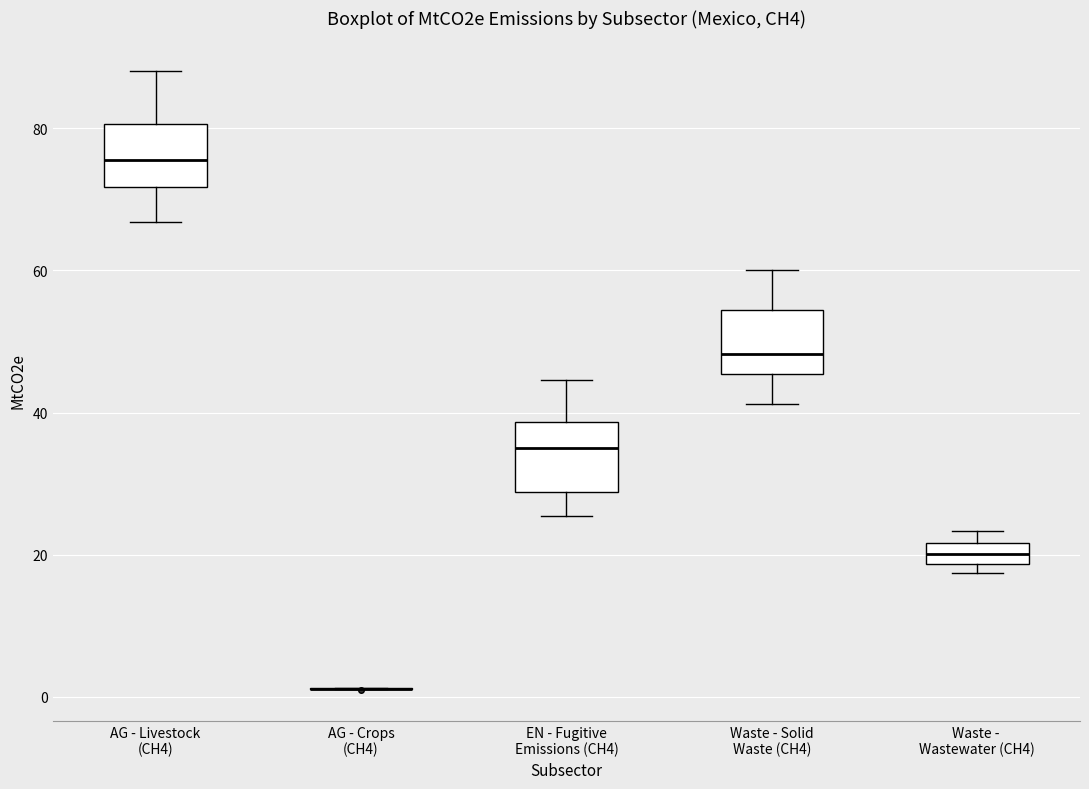

Where does the median line of the box for AG - Livestock (CH4) sit on the y-axis? The values are not printed on the chart, so give them approximately, as read against the axis.

76